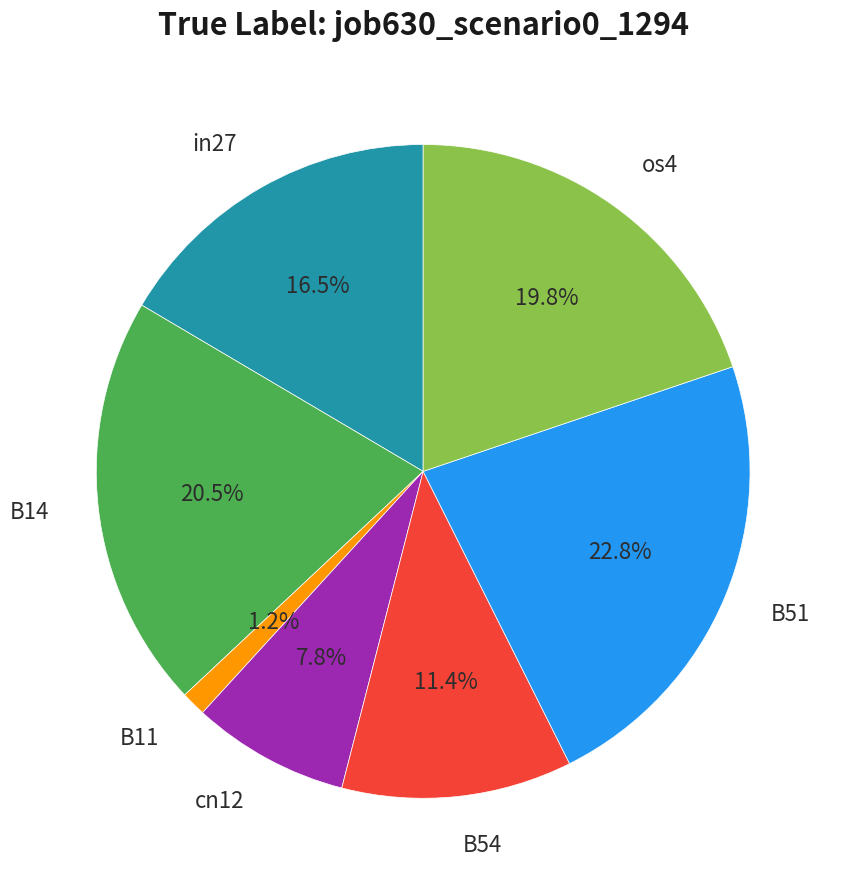

Is there a majority slice in this chart?

No